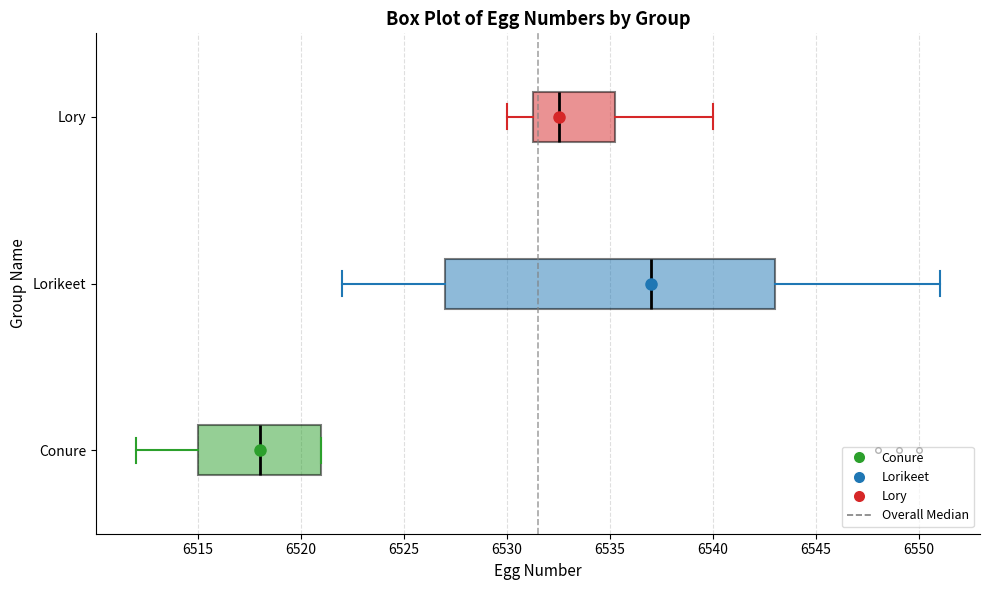

Which box's median line is the furthest to the left?

Conure